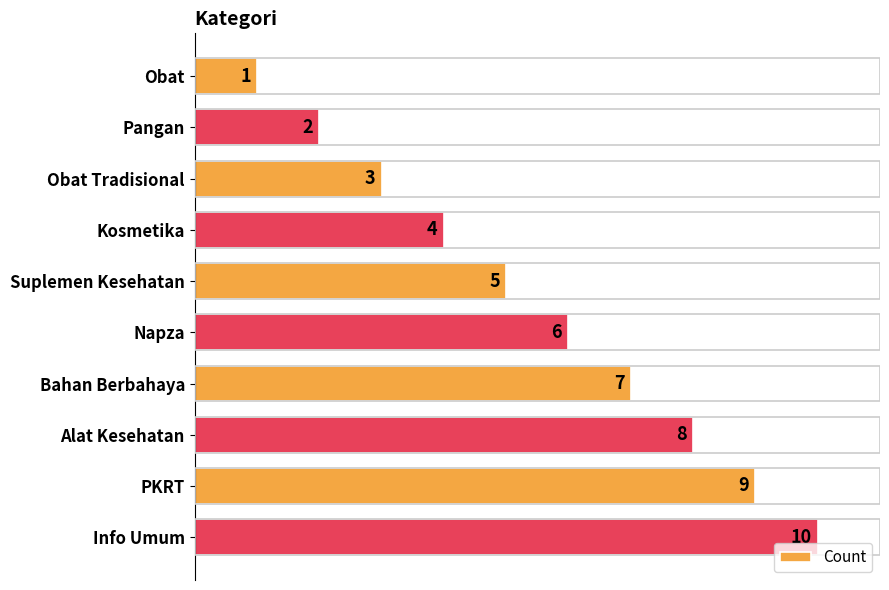

What is the change in value from Alat Kesehatan to PKRT?

+1